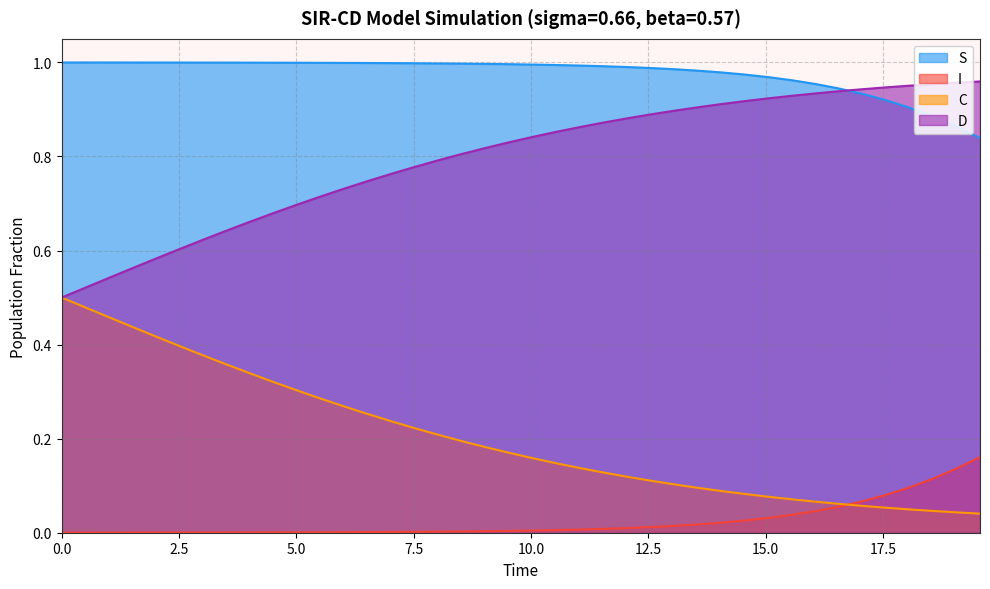

True or false: S and C intersect in this chart.

False